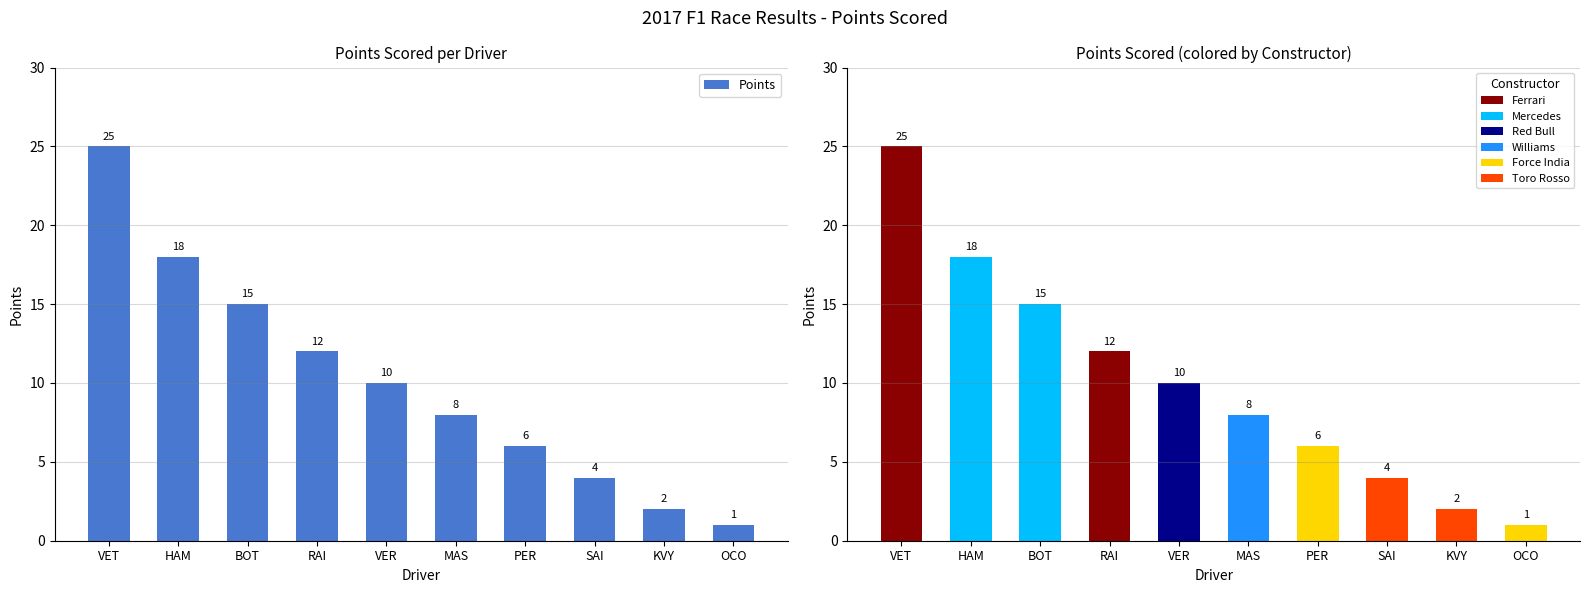

Which has a higher value, VET or RAI?

VET